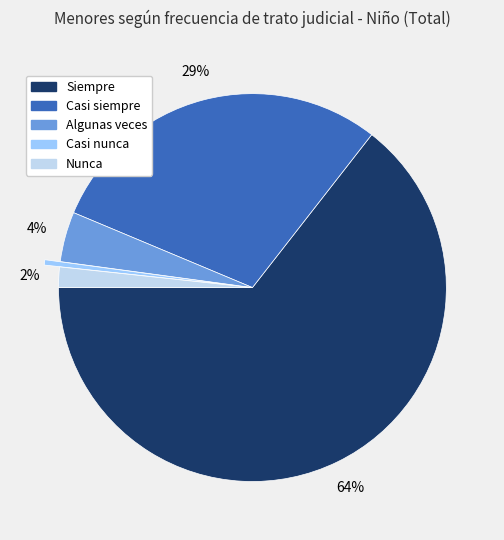

Is Siempre the majority of the pie?

Yes